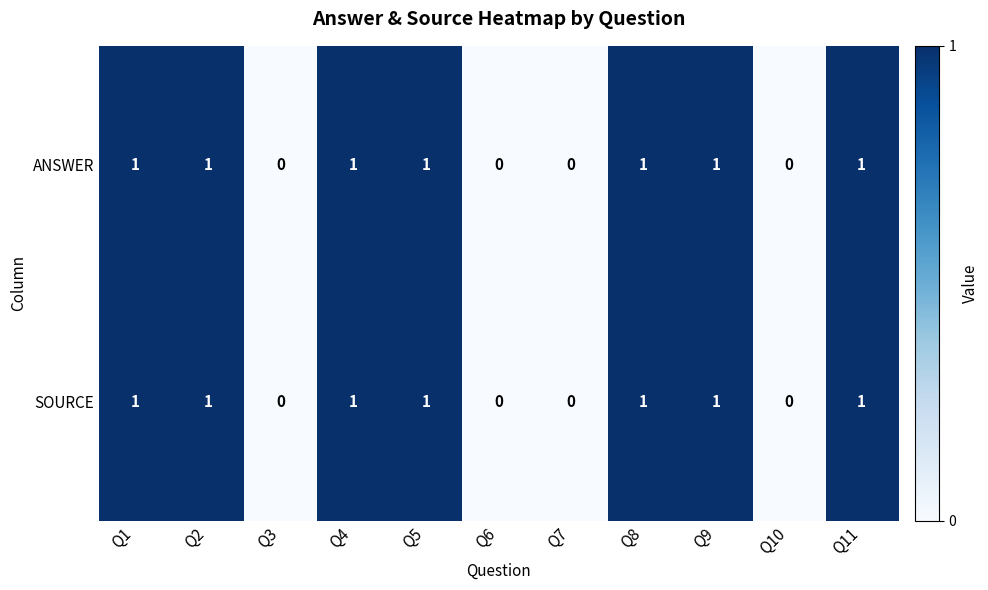

The value of ANSWER at Q4 is 2. True or false?

False